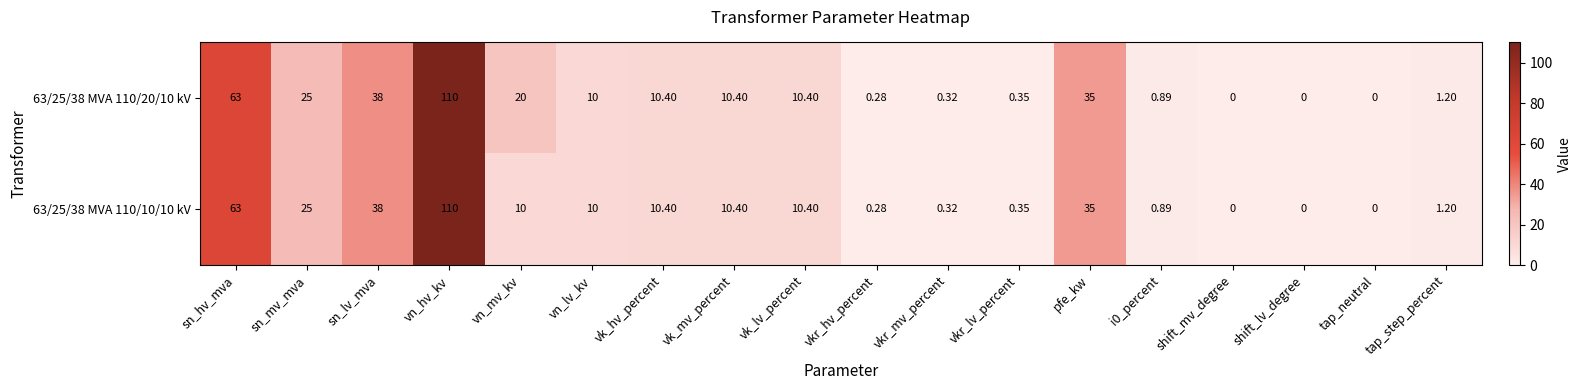

Which label corresponds to the largest value in the chart?

vn_hv_kv